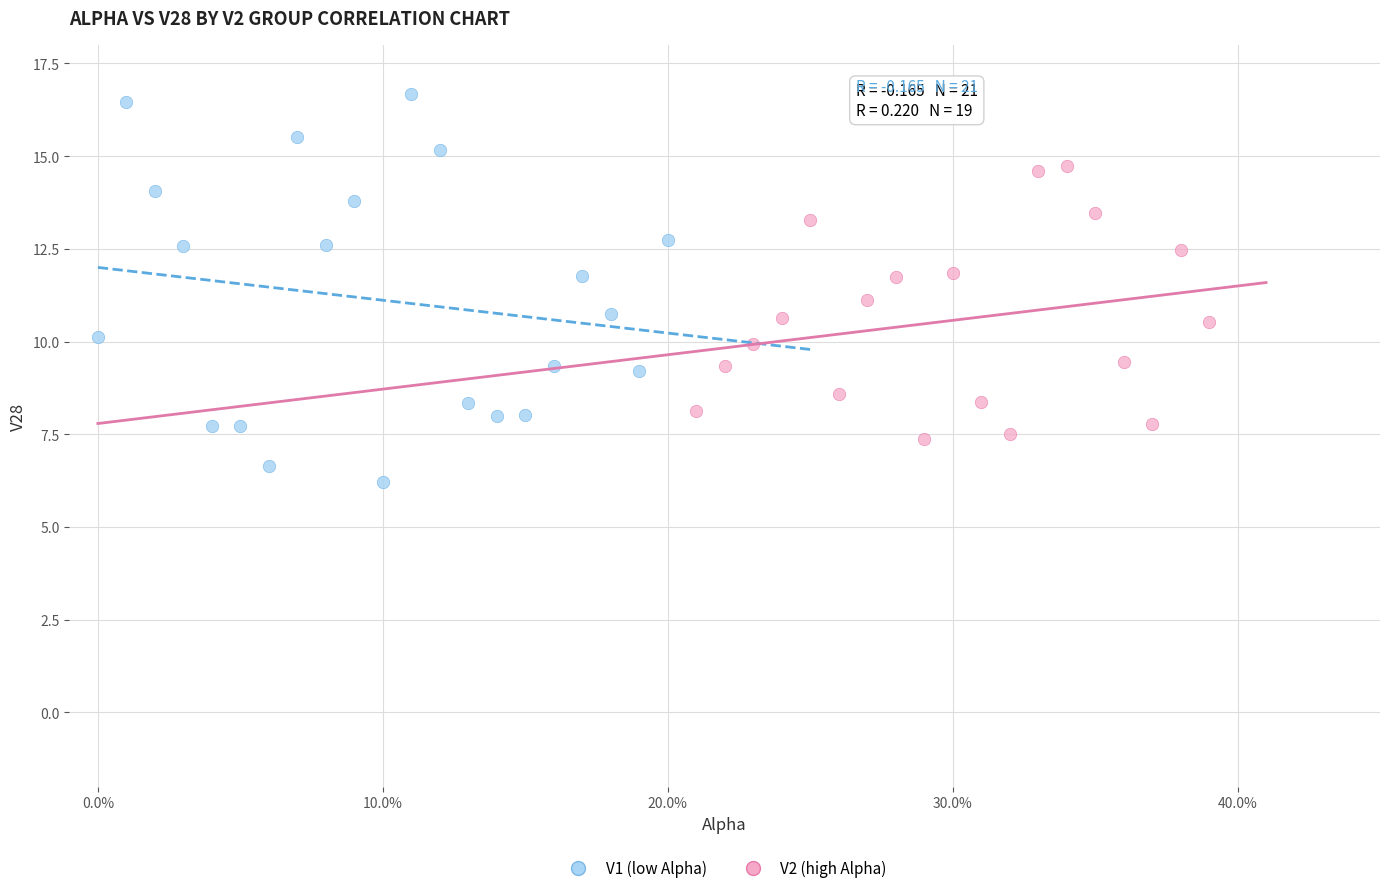

What are all the series names shown in the legend?

V1 (low Alpha), V2 (high Alpha)